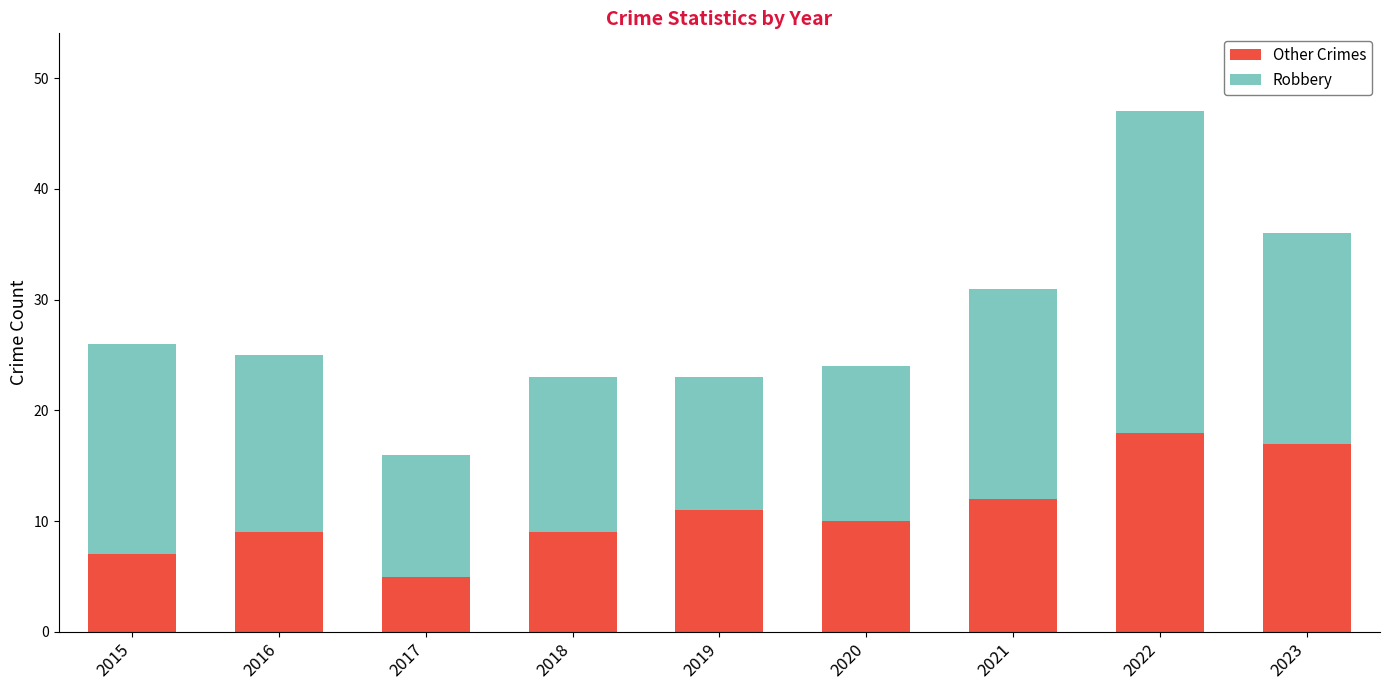

Reading right to left, transcribe the values for Other Crimes.

17	18	12	10	11	9	5	9	7